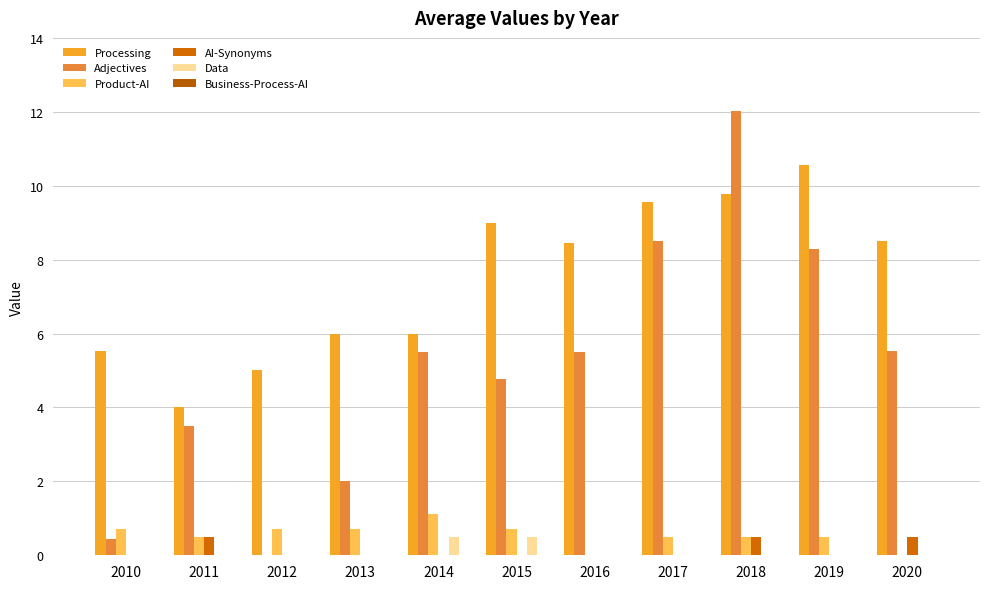

Reading left to right, list all the values displayed in this chart.

Processing: 2010=5.5	2011=4.0	2012=5.0	2013=6.0	2014=6.0	2015=9.0	2016=8.4	2017=9.6	2018=9.8	2019=10.6	2020=8.5
Adjectives: 2010=0.4	2011=3.5	2012=0.0	2013=2.0	2014=5.5	2015=4.8	2016=5.5	2017=8.5	2018=12.0	2019=8.3	2020=5.5
Product-AI: 2010=0.7	2011=0.5	2012=0.7	2013=0.7	2014=1.1	2015=0.7	2016=0.0	2017=0.5	2018=0.5	2019=0.5	2020=0.0
AI-Synonyms: 2010=0.0	2011=0.5	2012=0.0	2013=0.0	2014=0.0	2015=0.0	2016=0.0	2017=0.0	2018=0.5	2019=0.0	2020=0.5
Data: 2010=0.0	2011=0.0	2012=0.0	2013=0.0	2014=0.5	2015=0.5	2016=0.0	2017=0.0	2018=0.0	2019=0.0	2020=0.0
Business-Process-AI: 2010=0.0	2011=0.0	2012=0.0	2013=0.0	2014=0.0	2015=0.0	2016=0.0	2017=0.0	2018=0.0	2019=0.0	2020=0.0